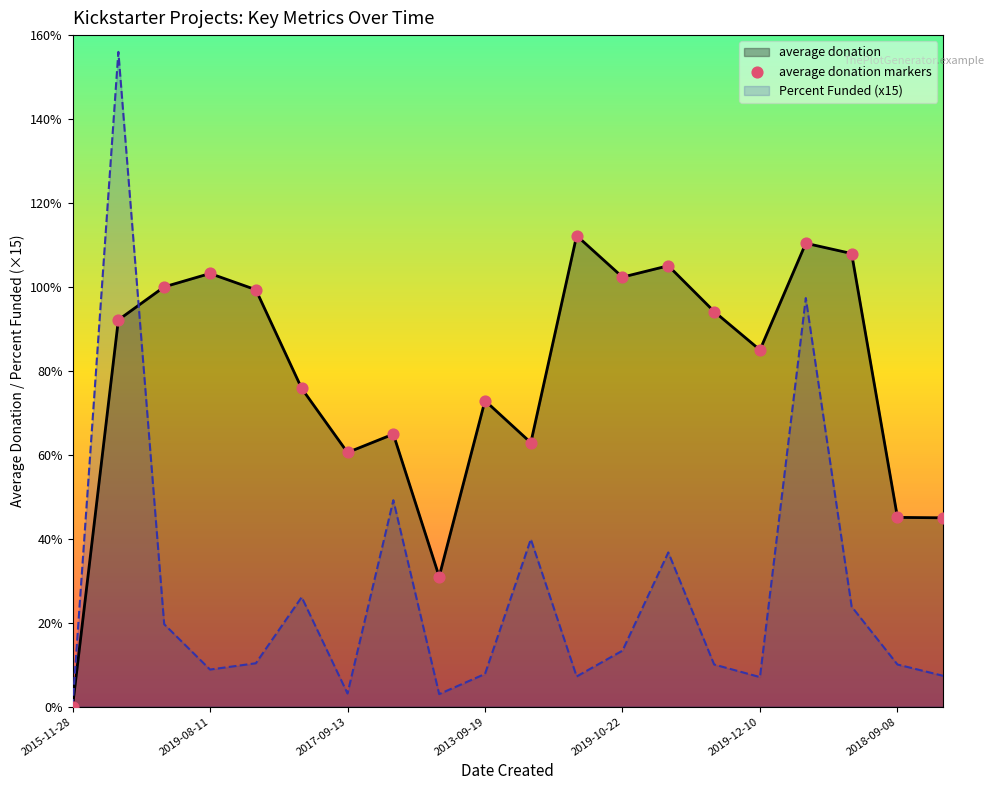

Which series has the largest Y range (max minus min)?

Percent Funded